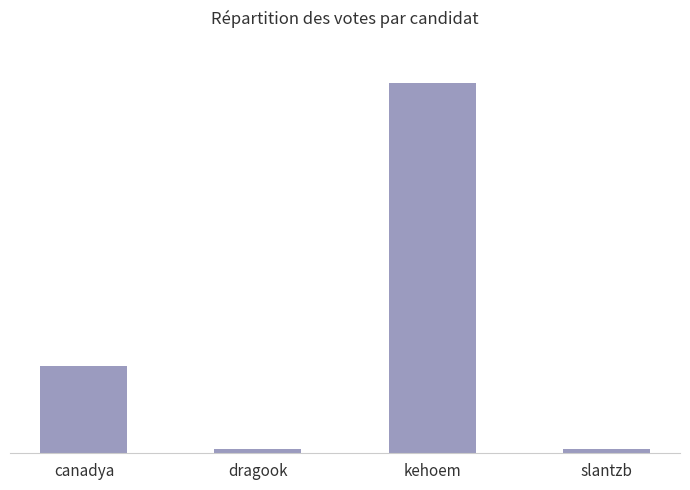

Approximately how many times larger is the value at canadya compared to slantzb?

18.6